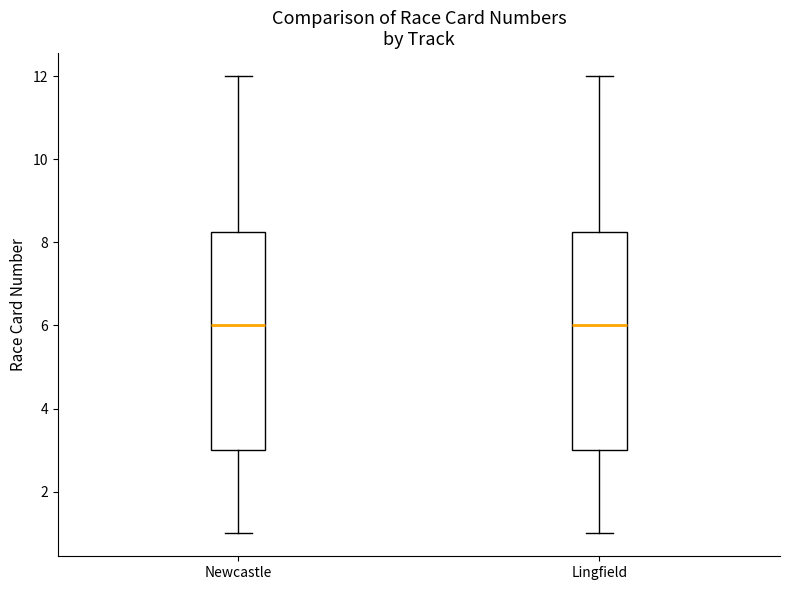

Reading left to right, transcribe this box plot: for each box, give where its median line is, the range the box spans, and where its two whiskers end, as read against the y-axis. The values are not printed on the chart, so give them approximately, as read against the axis.

Newcastle: median 6.0, box 3.0 to 8.2, whiskers 1.0 to 12.0
Lingfield: median 6.0, box 3.0 to 8.2, whiskers 1.0 to 12.0